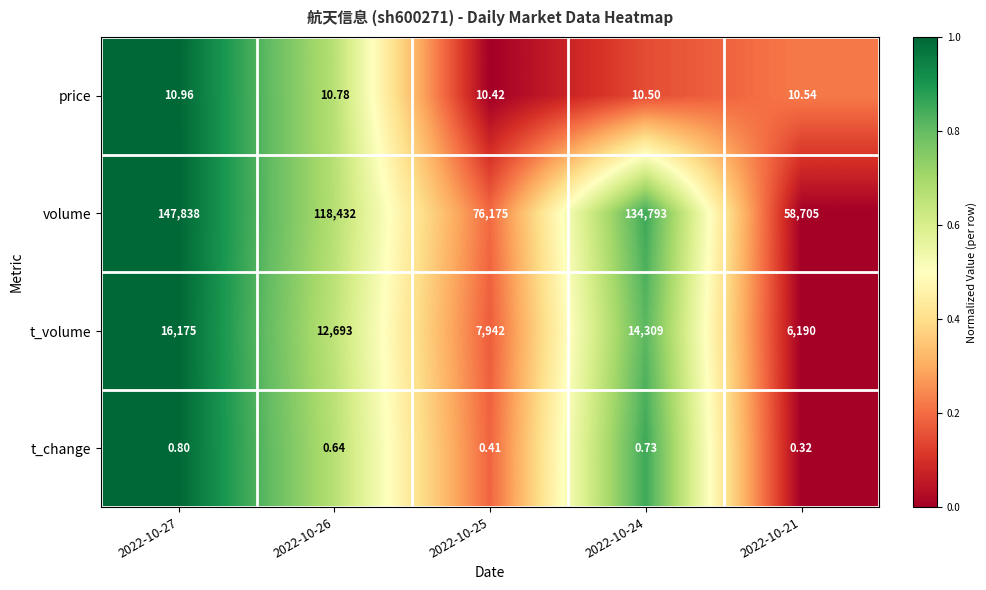

Rank the series at 2022-10-24 from highest to lowest value.

volume, t_volume, price, t_change